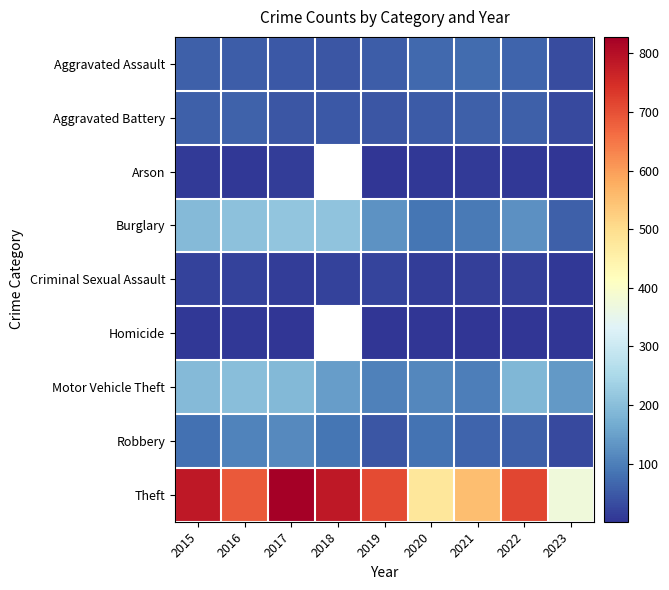

What is the minimum value shown in the chart?

1.0